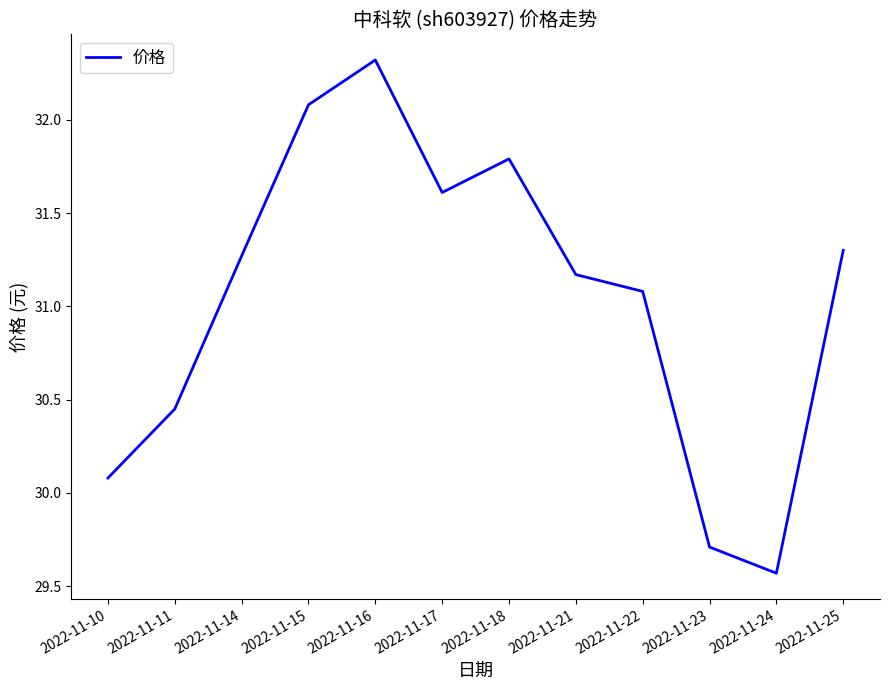

What value does the data have at 2022-11-23?

29.7